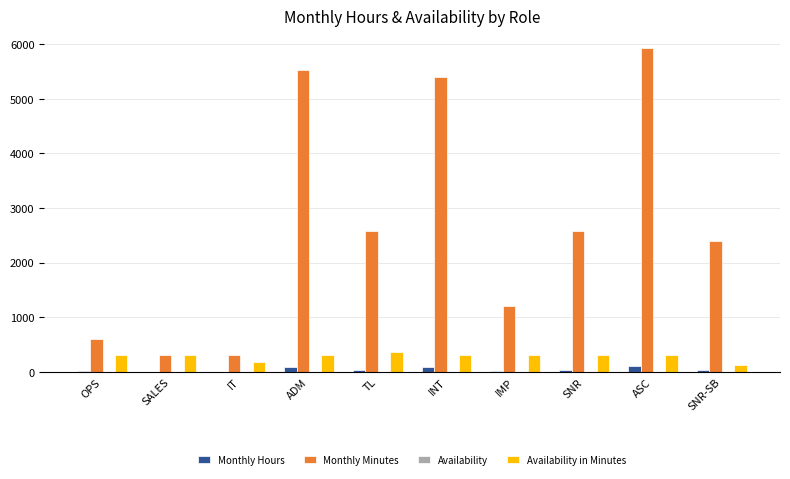

The Monthly Minutes series shows 990 at OPS. True or false?

False